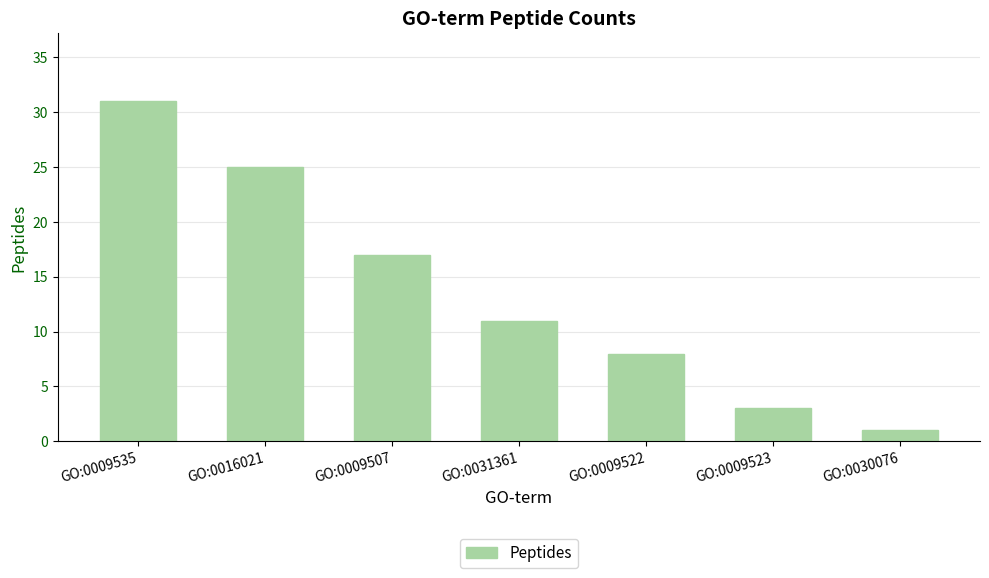

Approximately how many times larger is the value at GO:0009523 compared to GO:0016021?

0.1